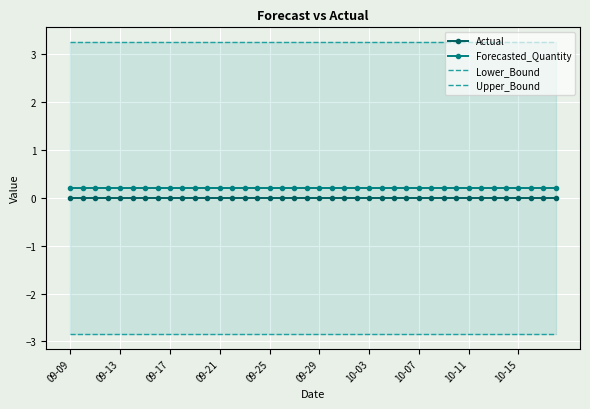

Count the number of categories in the chart.

40